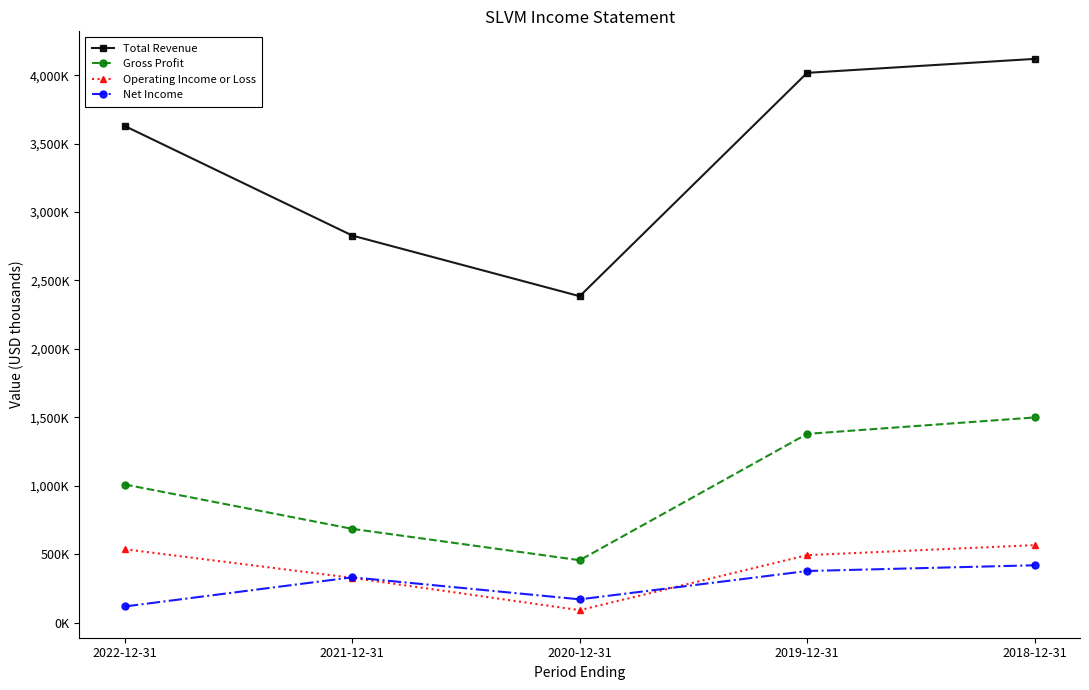

What are all the series names shown in the legend?

Total Revenue, Gross Profit, Operating Income or Loss, Net Income